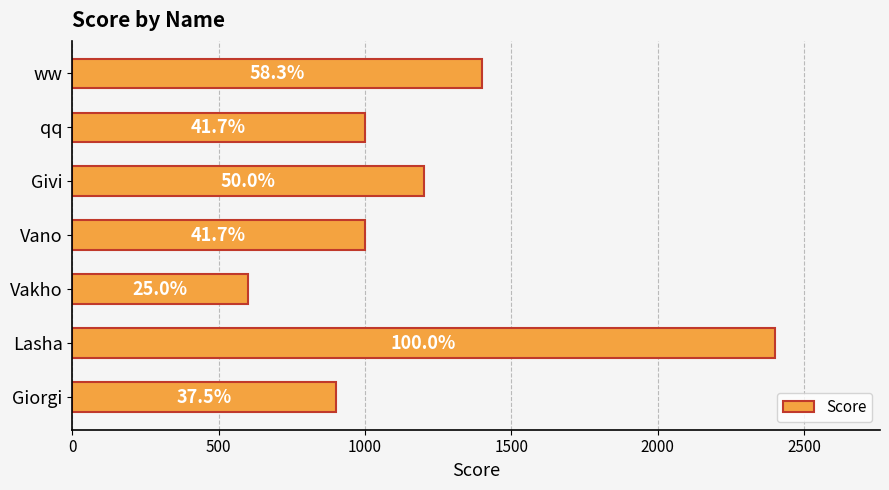

Are the bars horizontal?

Yes